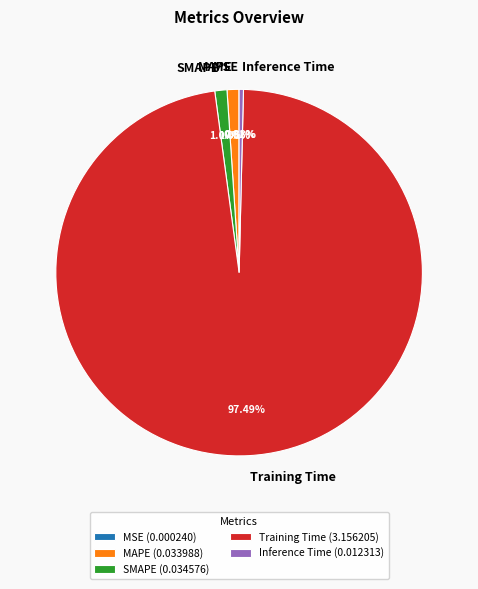

Do SMAPE and Training Time together represent more than half of the pie?

Yes